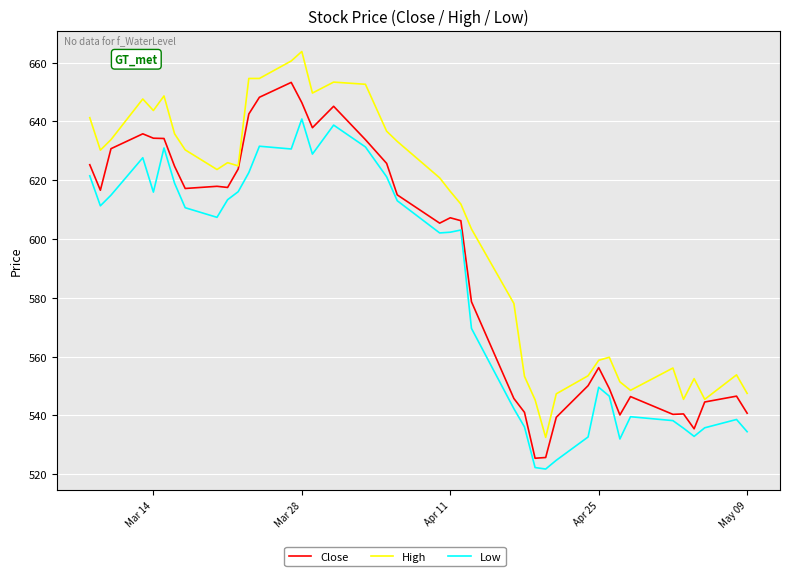

In Low, how many points are lower than both neighbors (excluding endpoints)?

9